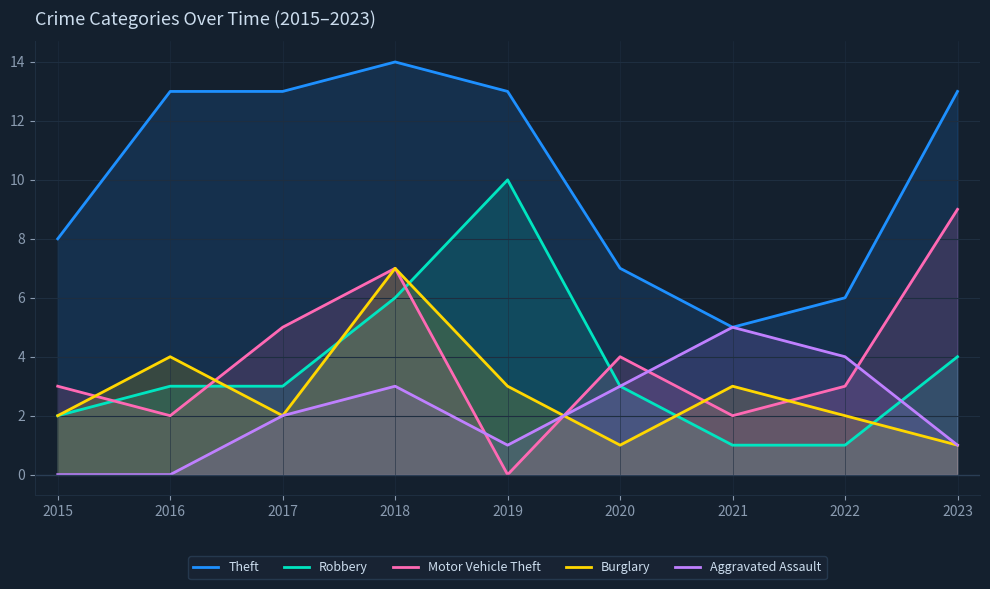

What is the spread (max minus min) of values at 2018?

11